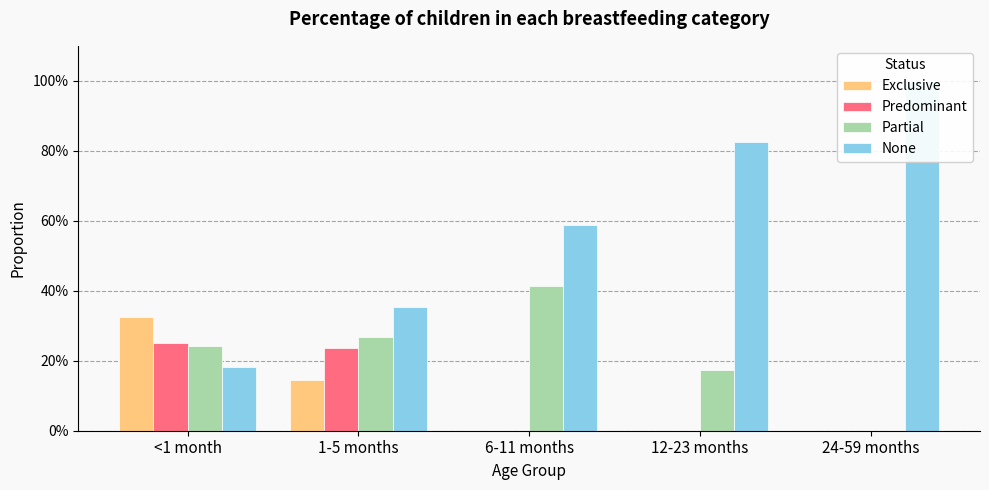

What position from the right is 1-5 months?

4